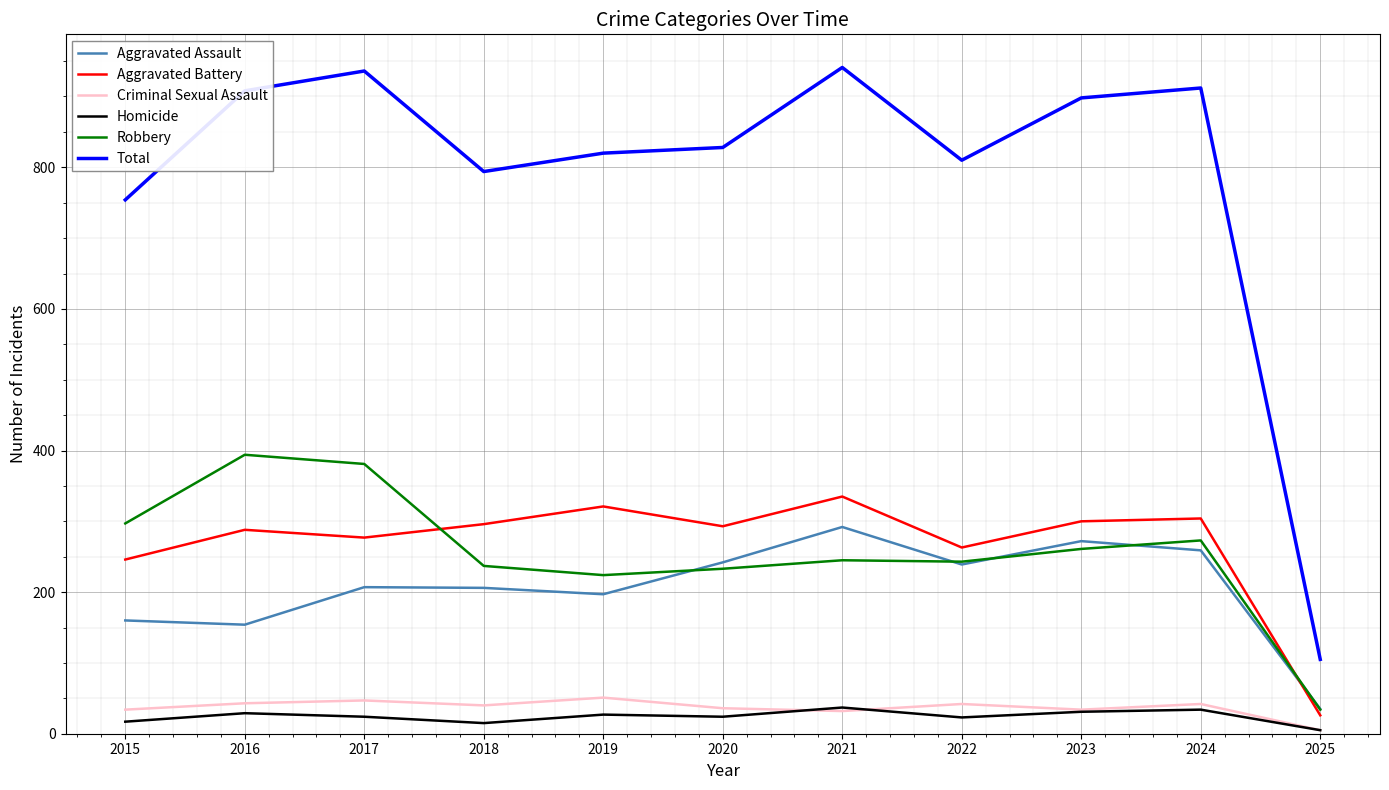

Which category has the highest value in the Robbery series?

2016